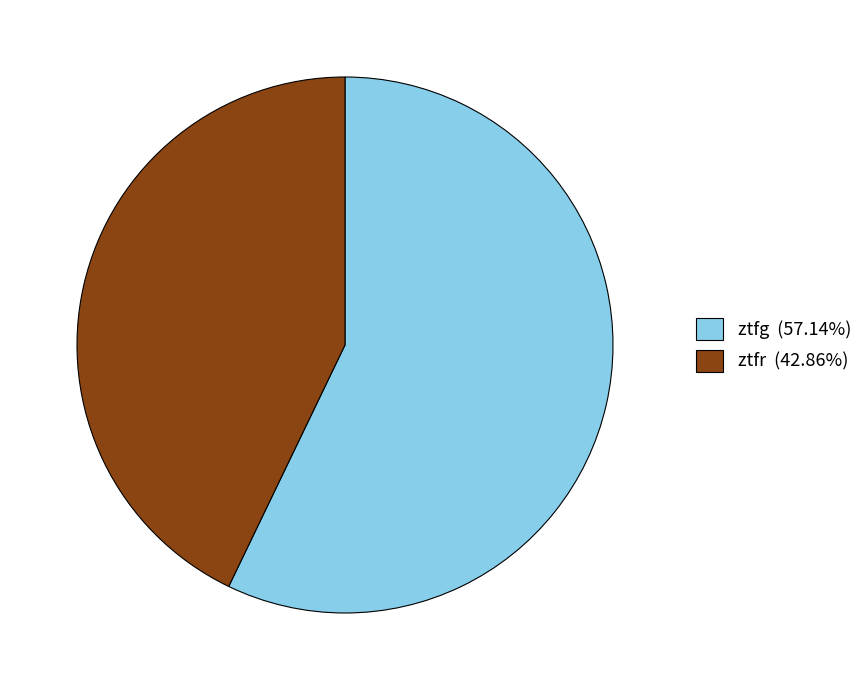

How many segments does this pie chart have?

2